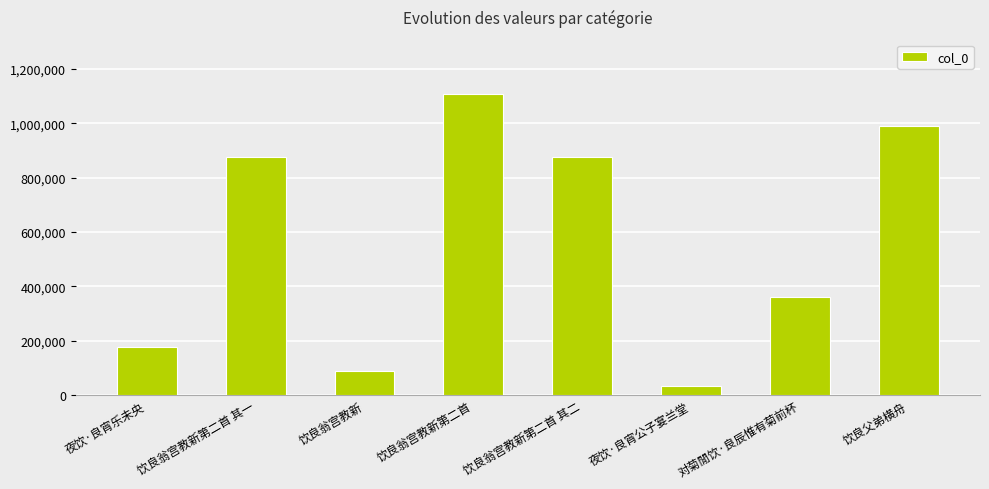

What is the change in value from 饮良翁宫教新第二首 to 饮良父弟横舟?

-118456